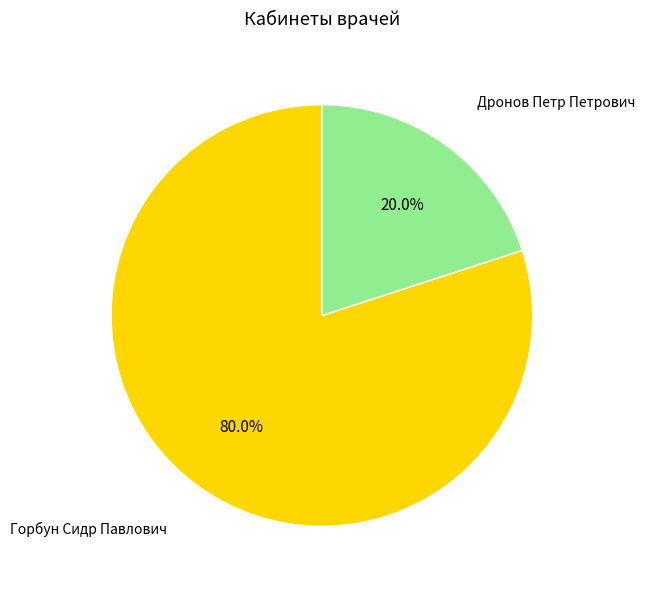

Does any single category account for the majority?

Yes